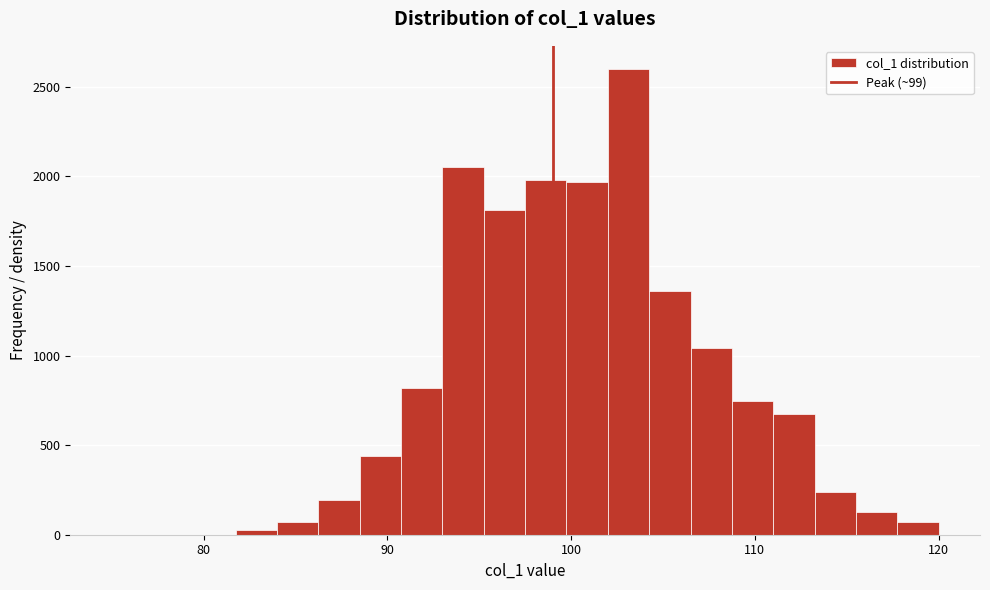

Read against the x-axis, roughly where is the centre of the tallest bar?

103